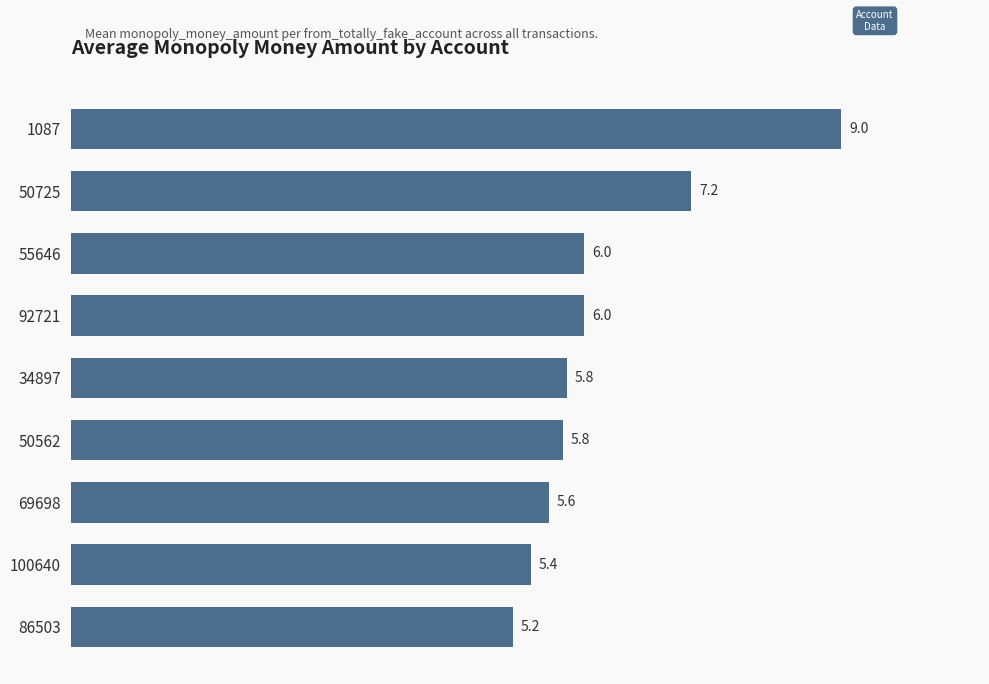

What is the greatest value displayed?

9.0